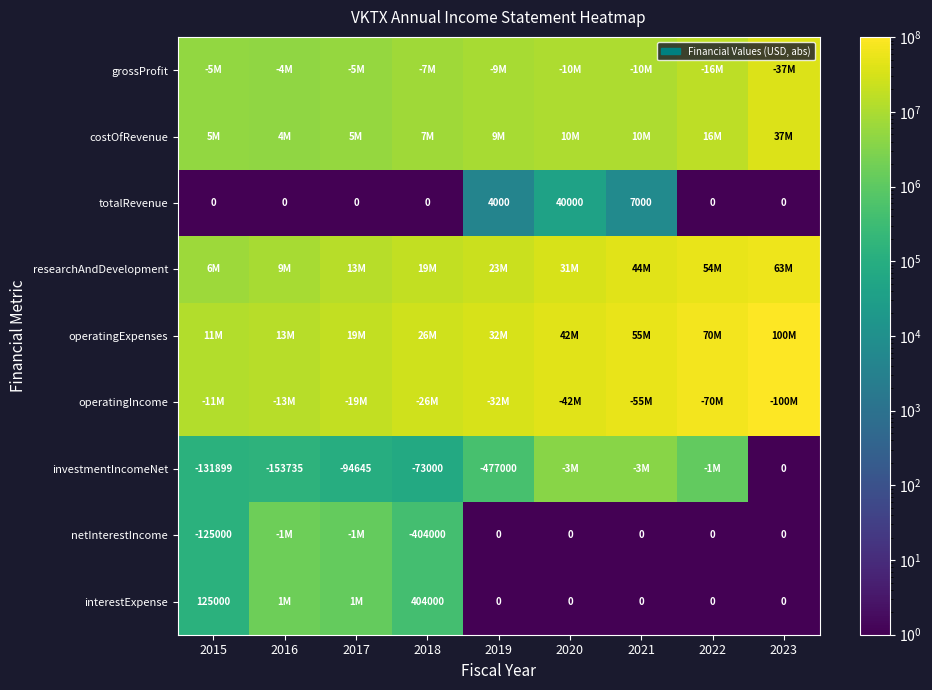

What is the difference between the second highest and second lowest values in the totalRevenue series?

7000